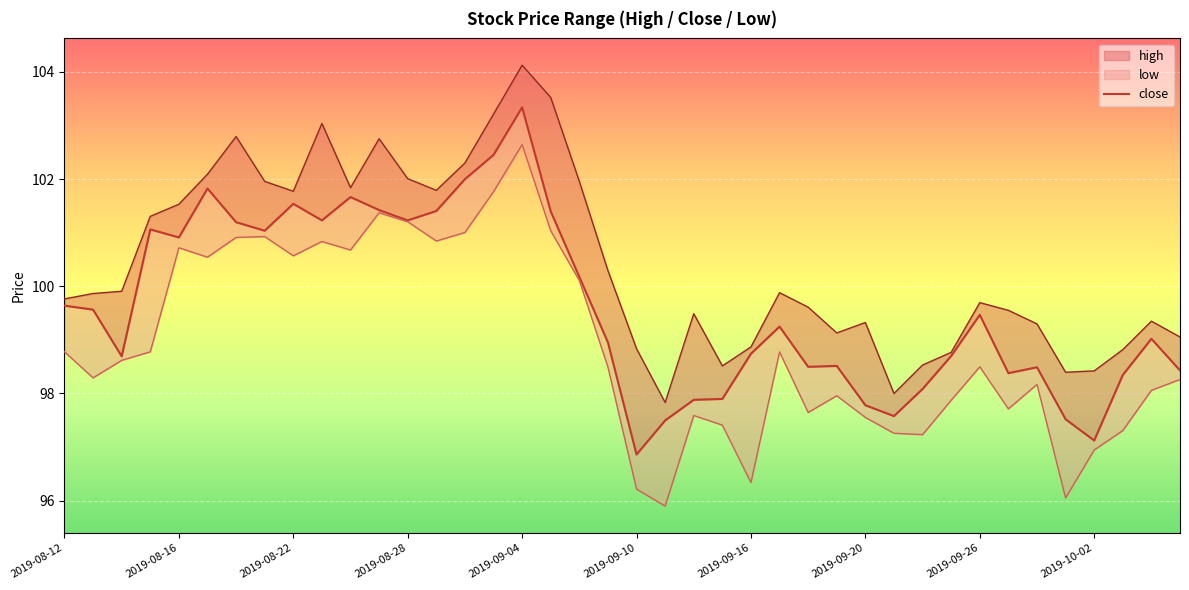

What is the difference between the second highest and second lowest values?

5.3